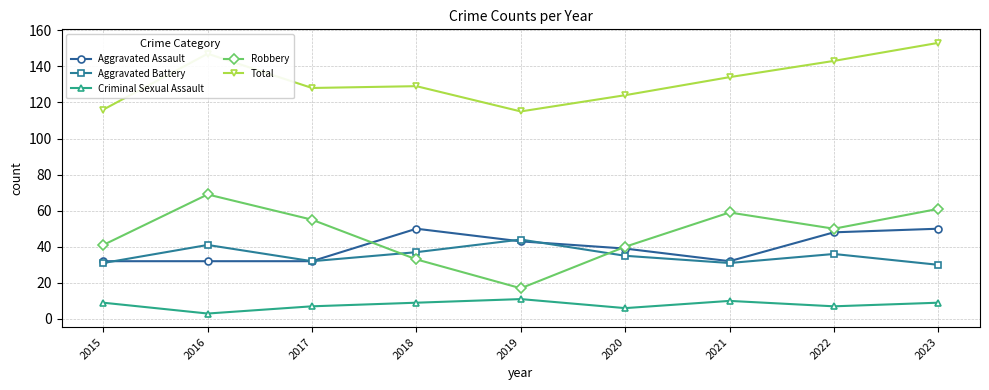

Is the value of Aggravated Assault at 2022 greater than the value of Robbery at 2018?

Yes